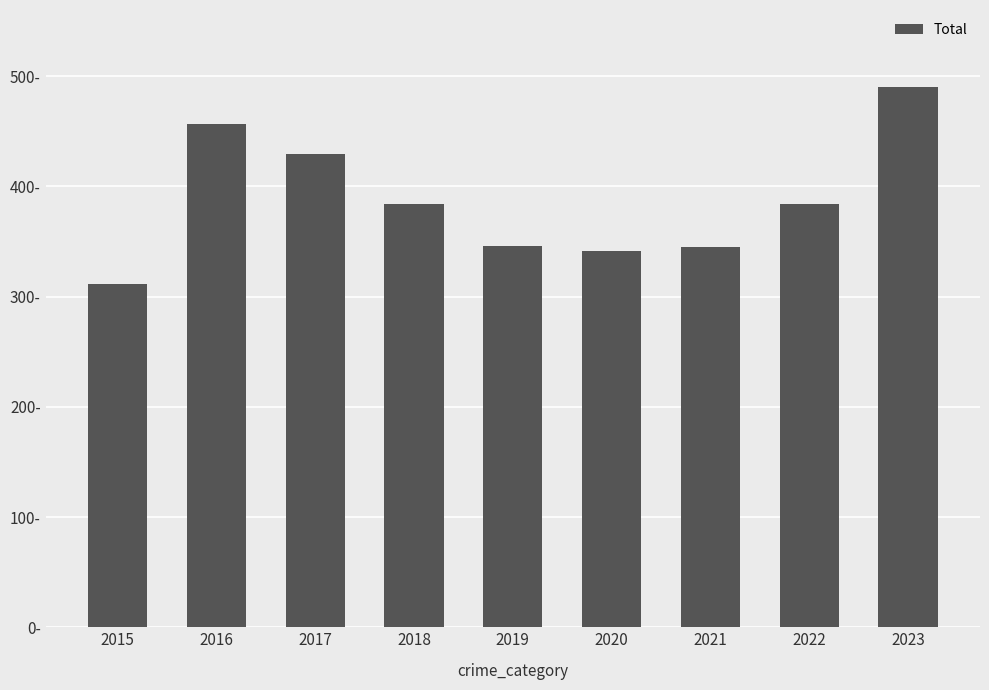

Are the bars horizontal?

No